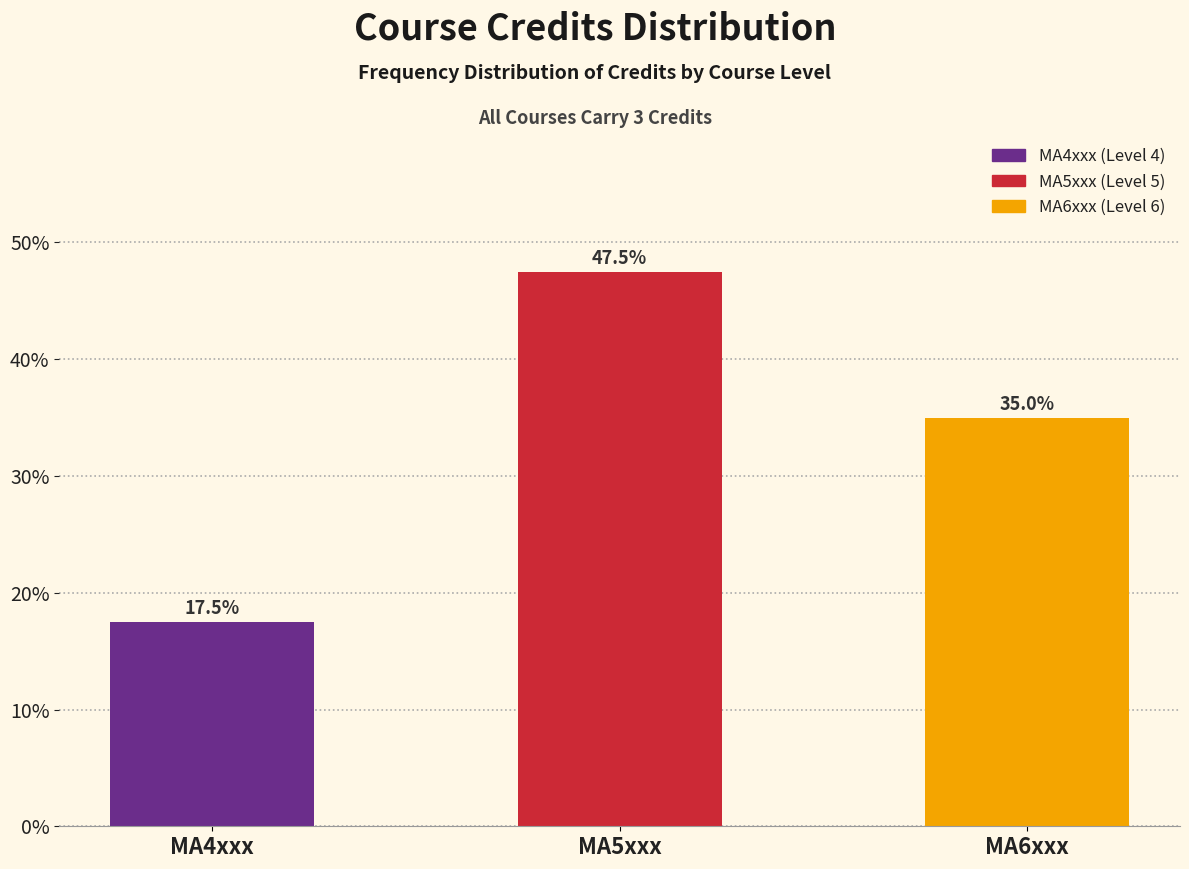

Reading left to right, what are all the values shown in this chart?

MA4xxx=17.5	MA5xxx=47.5	MA6xxx=35.0